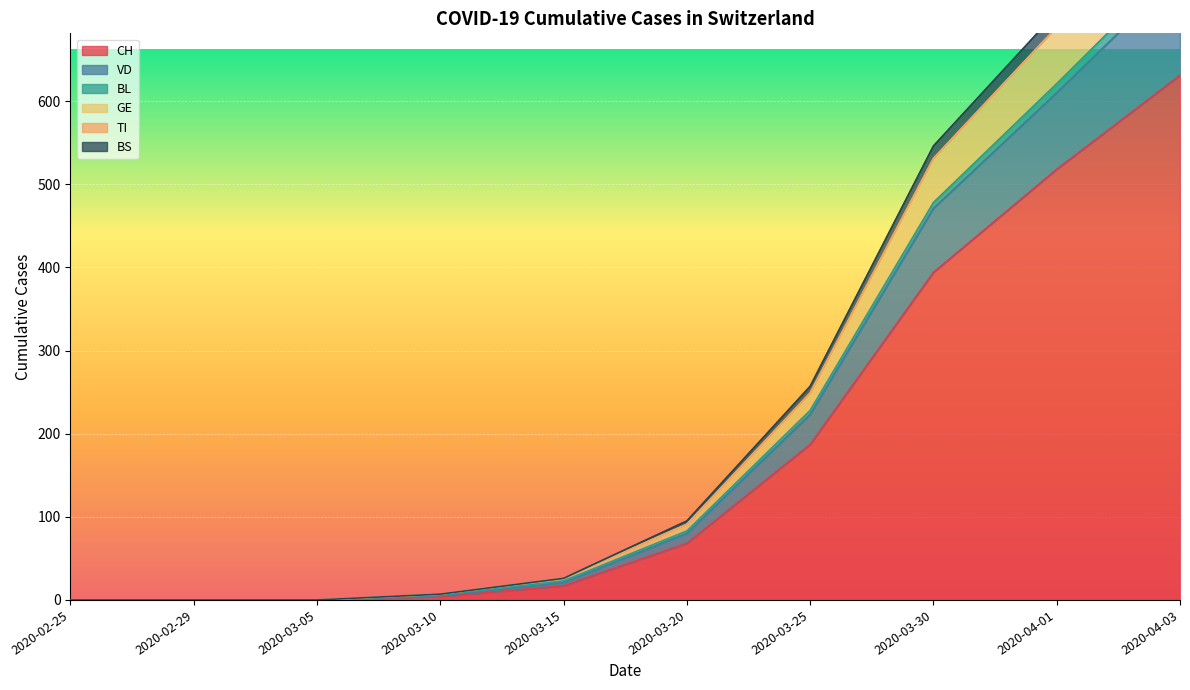

The value of GE at 2020-03-15 is 17. True or false?

False